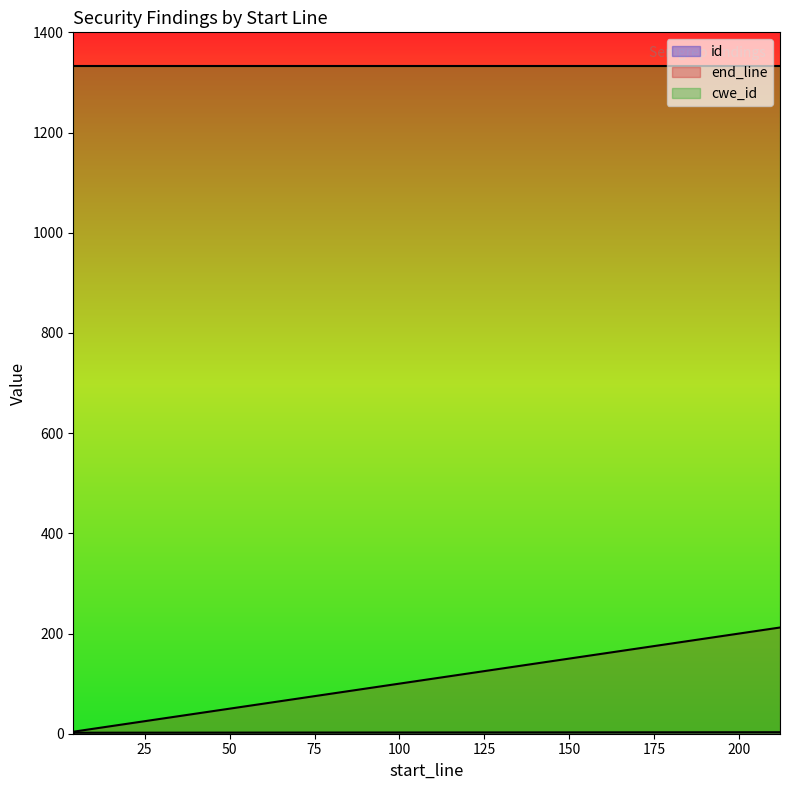

At which label does end_line reach its minimum?

4